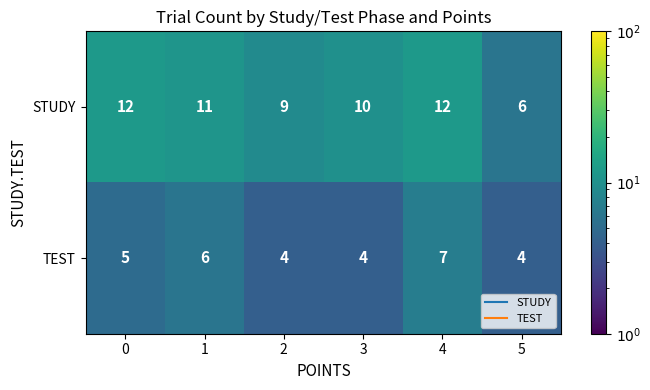

How many values in the TEST series are below 5?

3